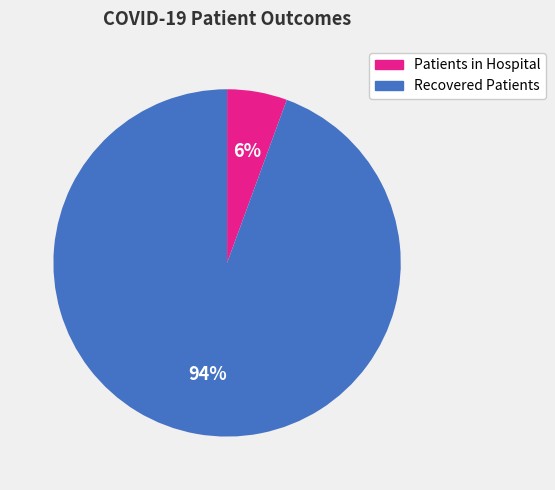

Is there a majority slice in this chart?

Yes